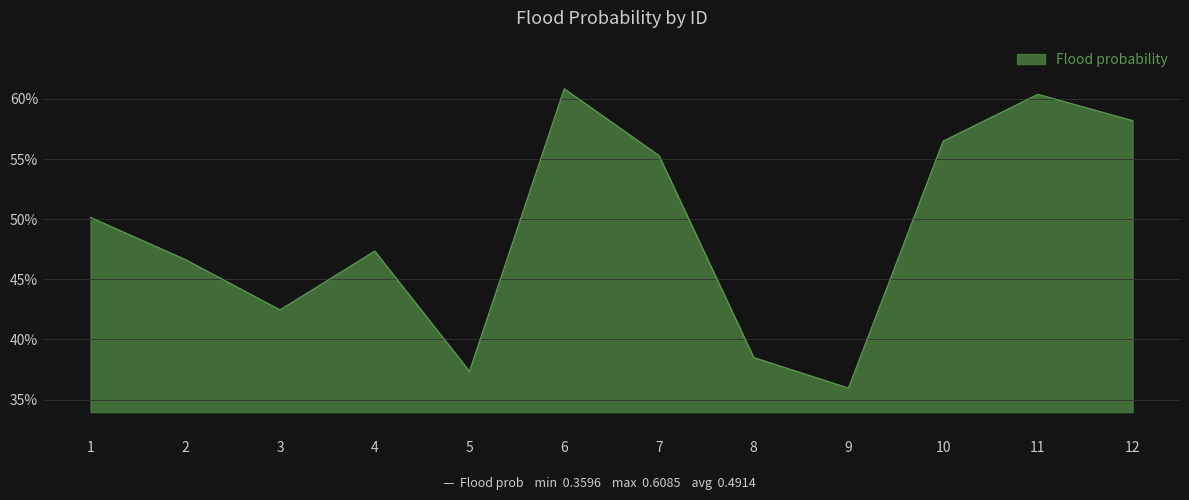

What is the change in value from 6 to 7?

-0.1